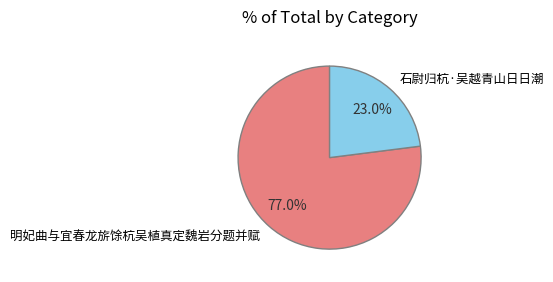

Which category accounts for the majority?

明妃曲与宜春龙旂馀杭吴植真定魏岩分题并赋